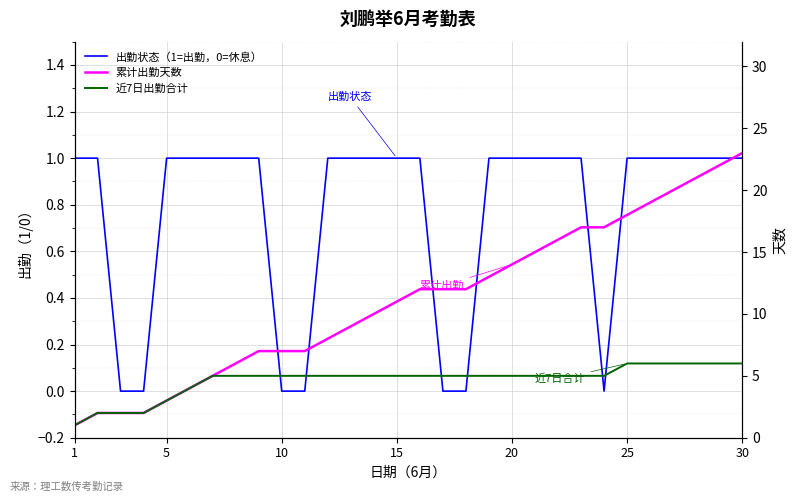

What is the difference between the maximum and minimum values in the 出勤状态（1=出勤，0=休息） series?

1